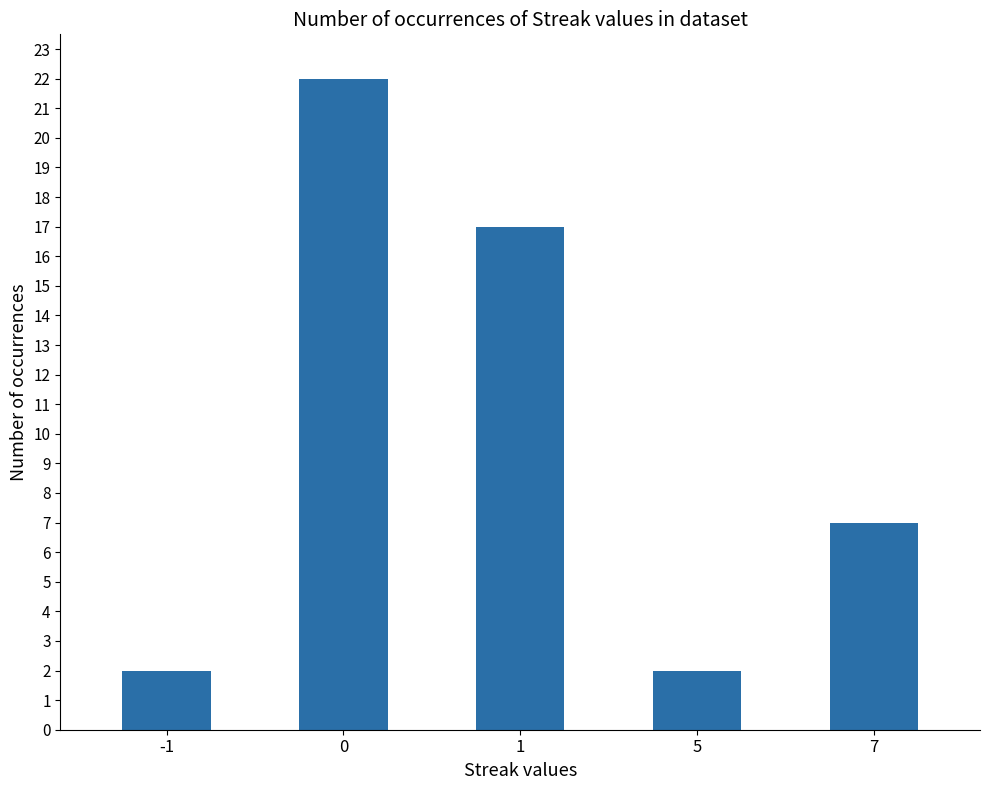

Does the chart contain stacked bars?

No